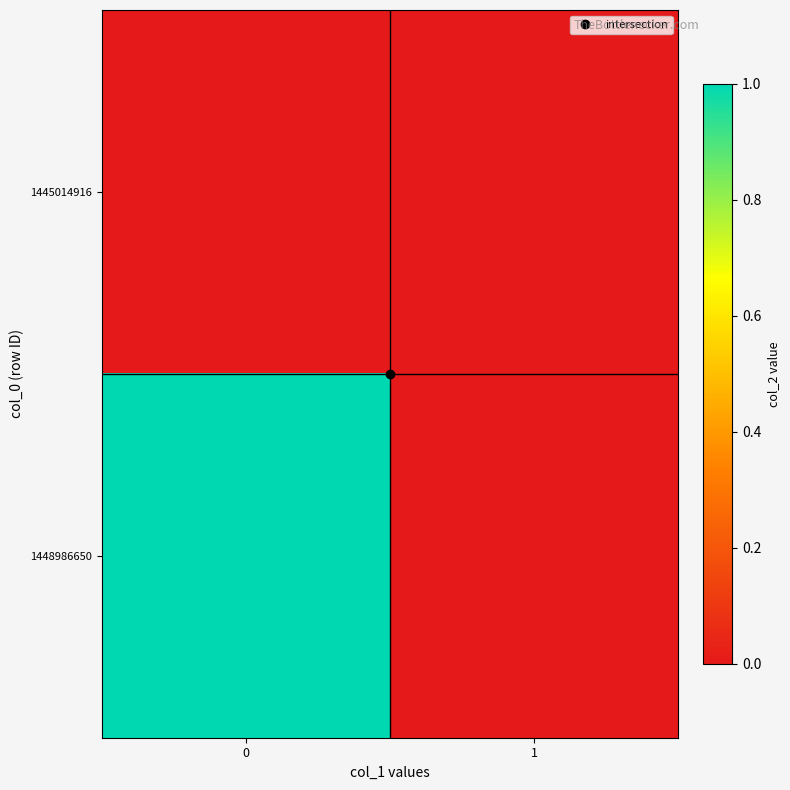

Which series has the largest range (max minus min)?

1448986650